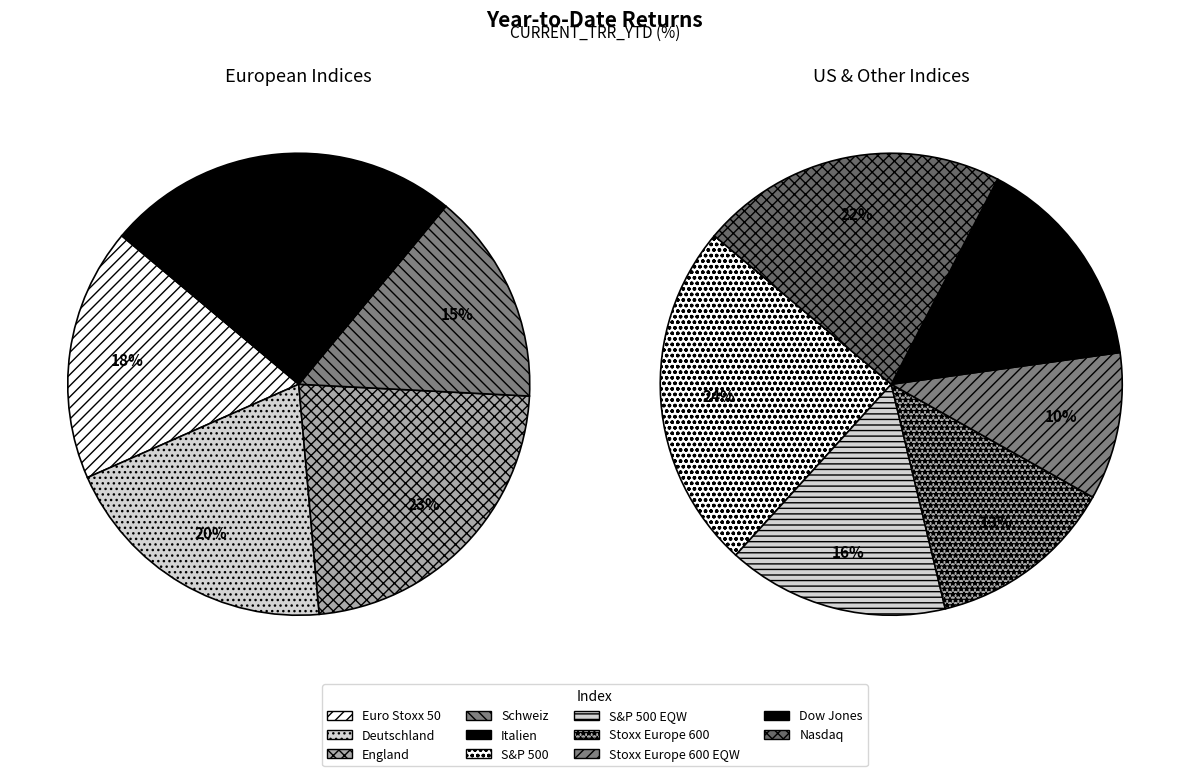

The Stoxx Europe 600 EQW slice represents 20% of the pie. True or false?

False